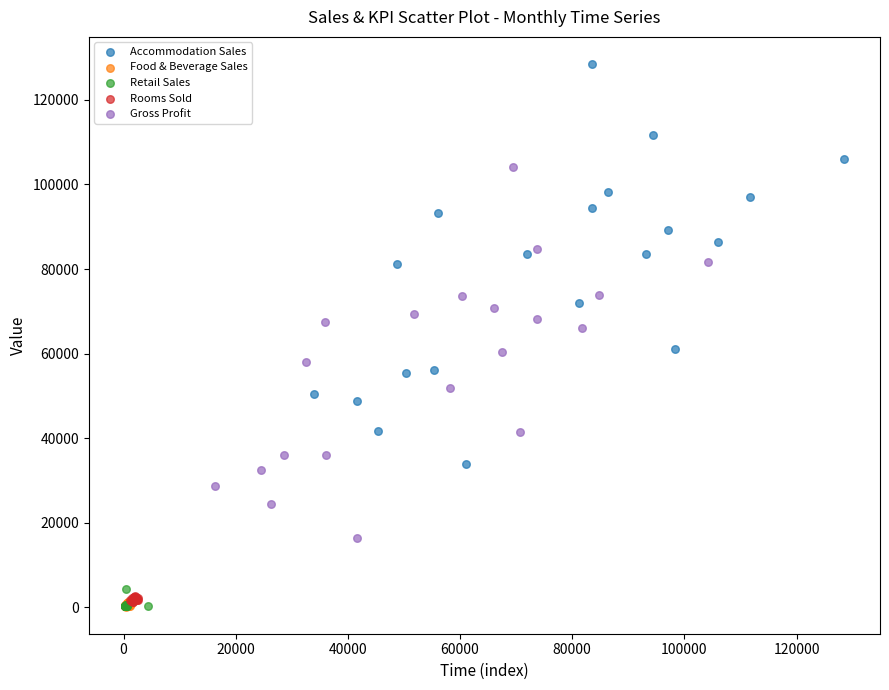

Which series reaches the maximum Y coordinate?

Accommodation Sales